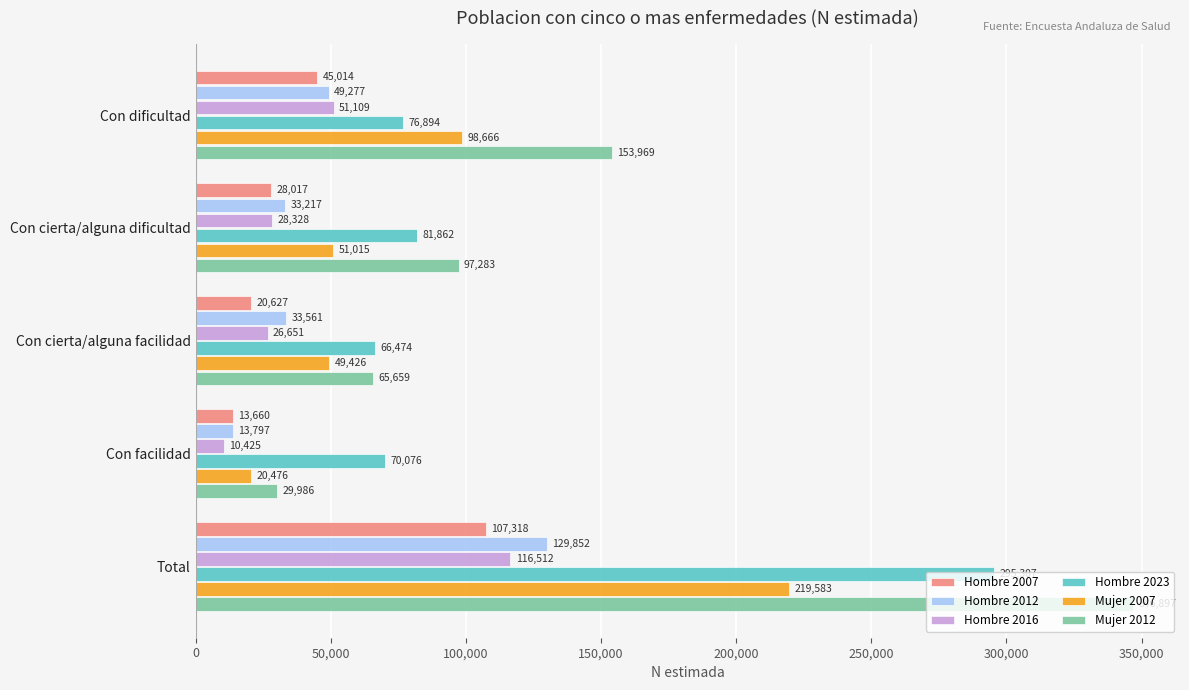

What is the difference between the maximum and second lowest values in the Hombre 2007 series?

86691